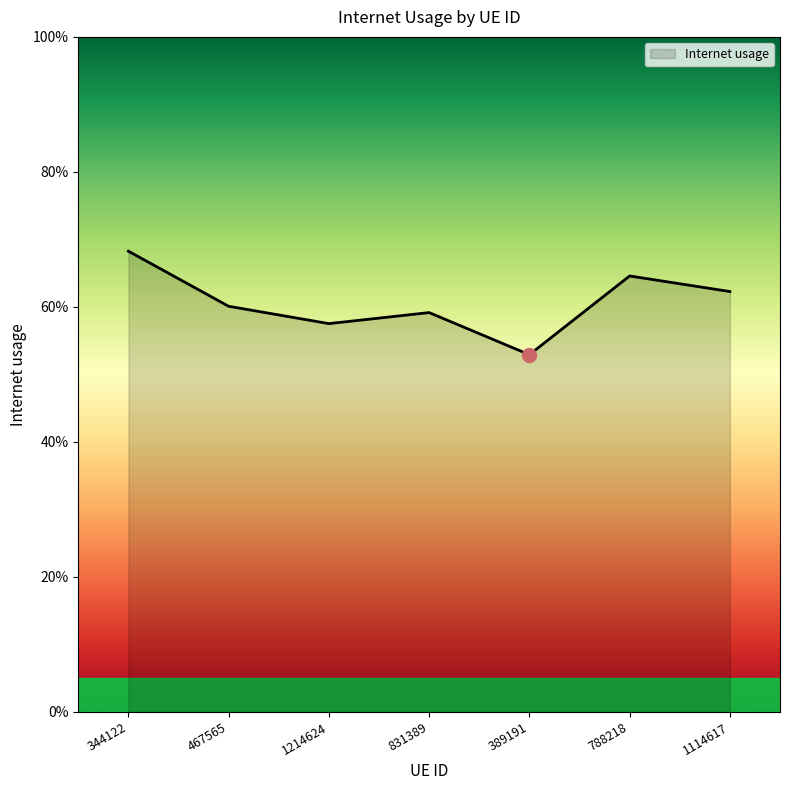

Does the chart display data point markers on the line(s)?

No